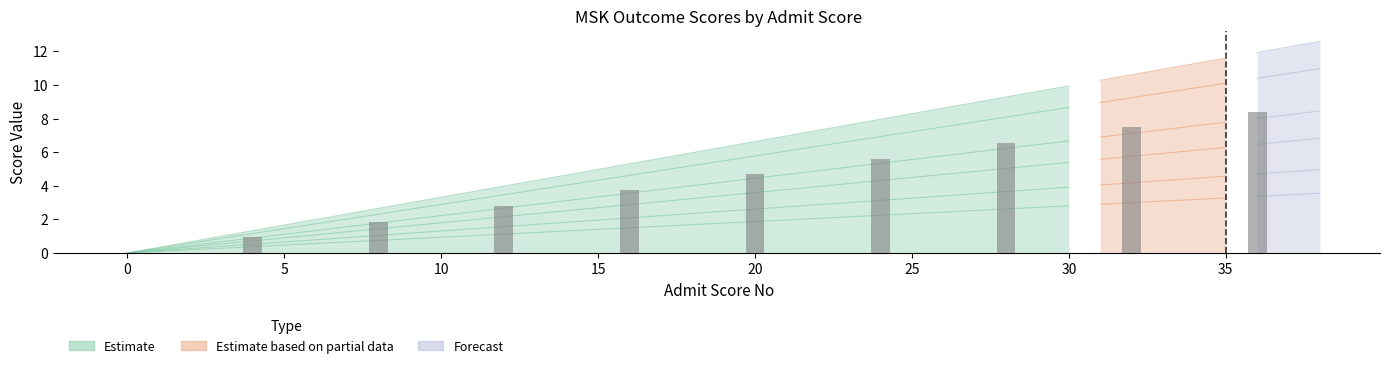

What is the change in value from 0 to 5?

+0.9